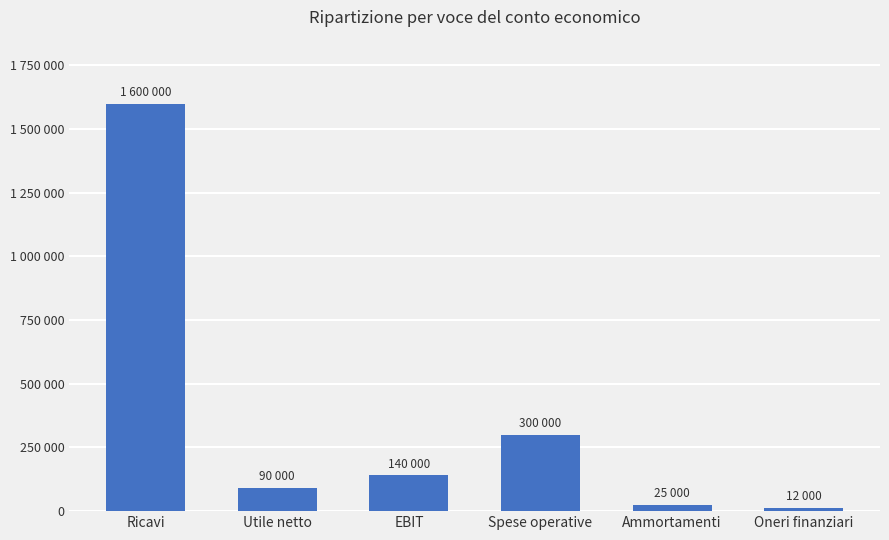

What value does the data have at Utile netto?

90000